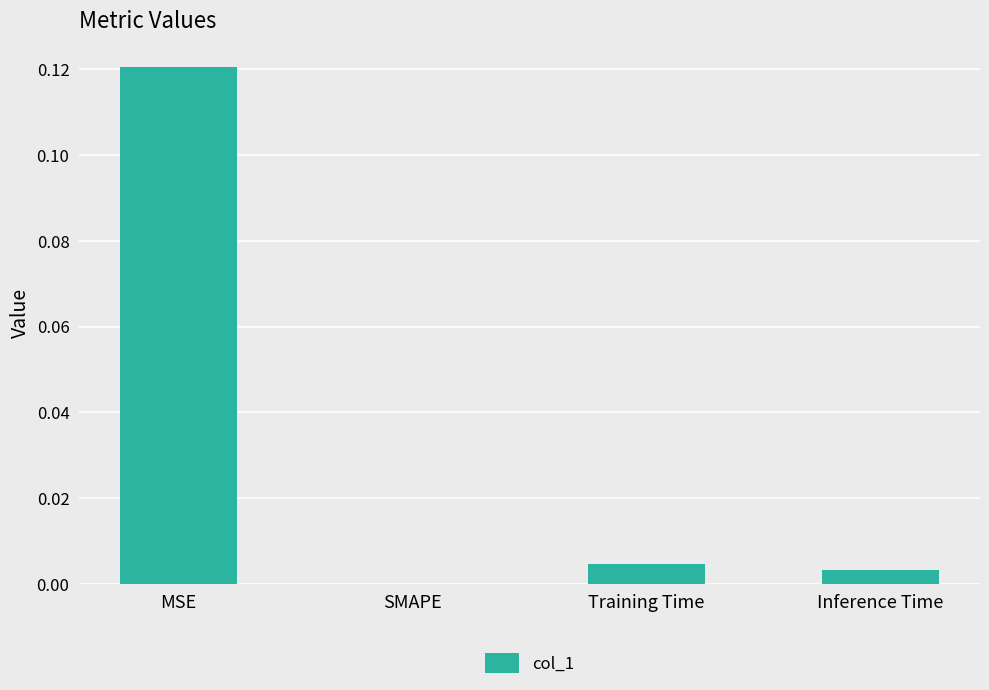

True or false: the data shows 0.0 at Training Time.

True